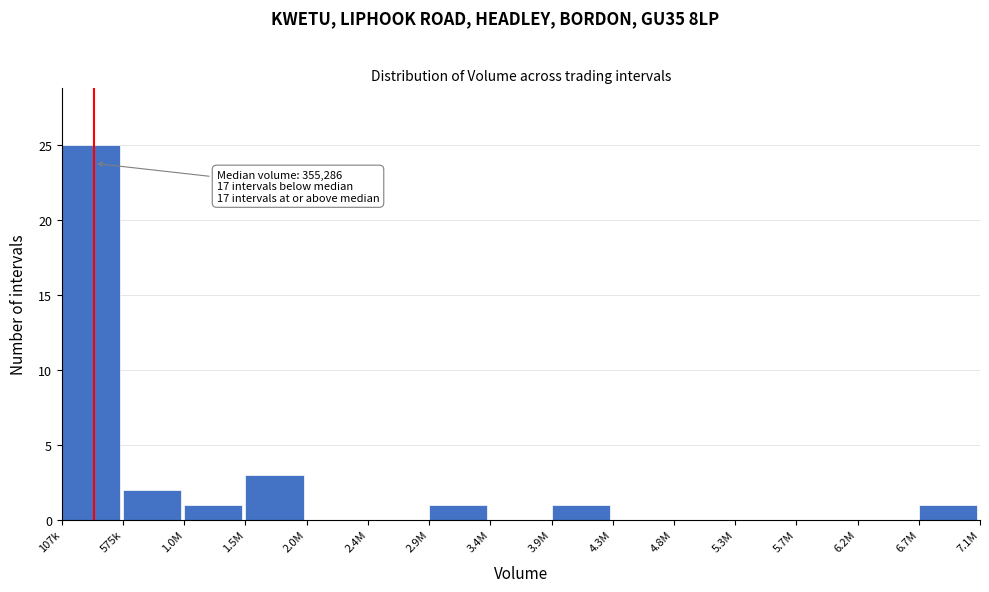

Reading left to right, list all the values displayed in this chart.

107k=25	575k=2	1.0M=1	1.5M=3	2.0M=0	2.4M=0	2.9M=1	3.4M=0	3.9M=1	4.3M=0	4.8M=0	5.3M=0	5.7M=0	6.2M=0	6.7M=1